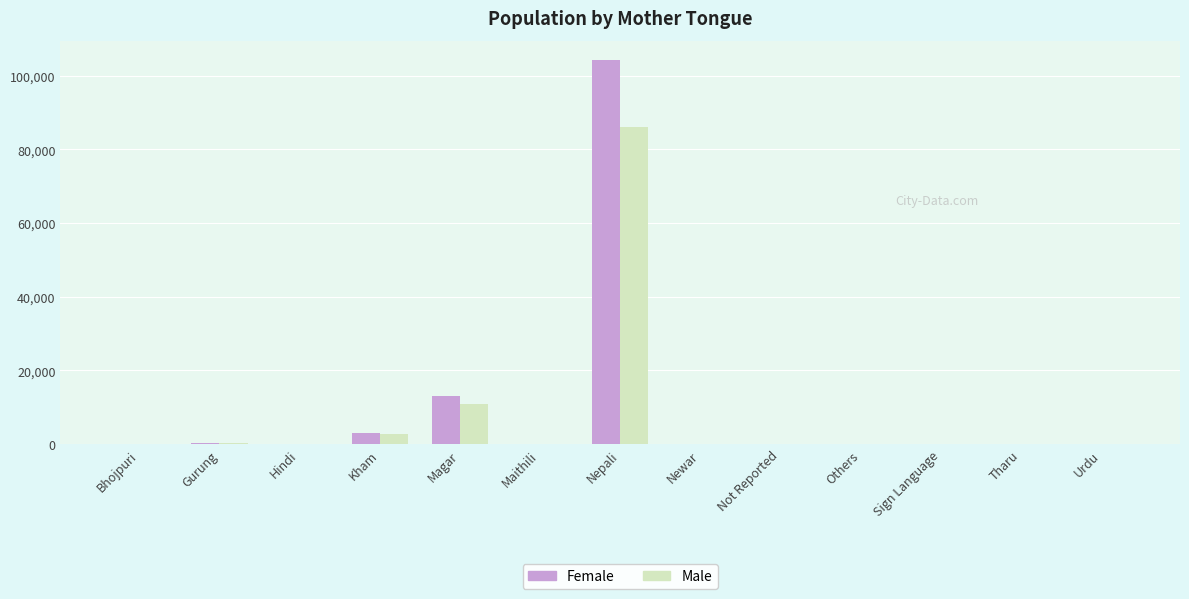

Where is Female nearest to the value 52134?

Magar